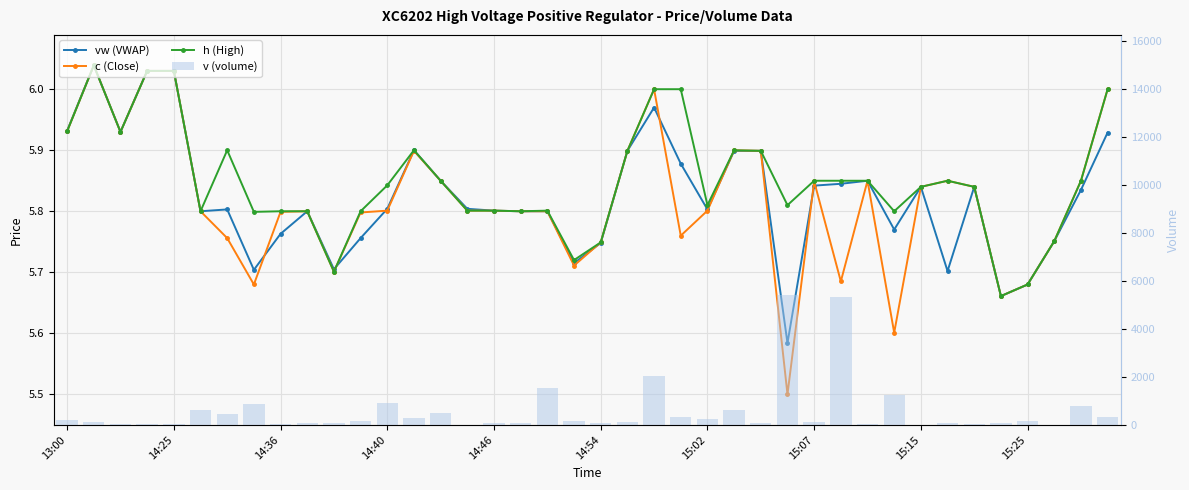

True or false: h (High) has a value of 8.0 at 14:40.

False